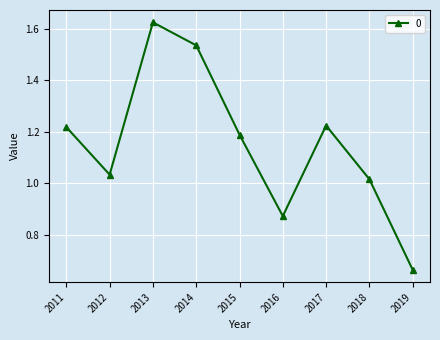

Which category has the lowest value across all series?

2019